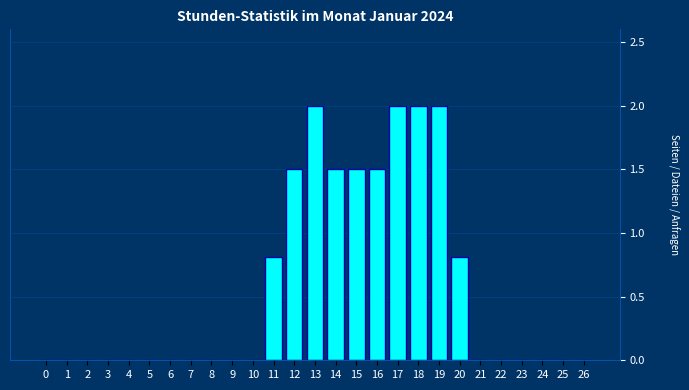

Reading left to right, extract all data points from this chart.

0=0.0	1=0.0	2=0.0	3=0.0	4=0.0	5=0.0	6=0.0	7=0.0	8=0.0	9=0.0	10=0.0	11=0.8	12=1.5	13=2.0	14=1.5	15=1.5	16=1.5	17=2.0	18=2.0	19=2.0	20=0.8	21=0.0	22=0.0	23=0.0	24=0.0	25=0.0	26=0.0